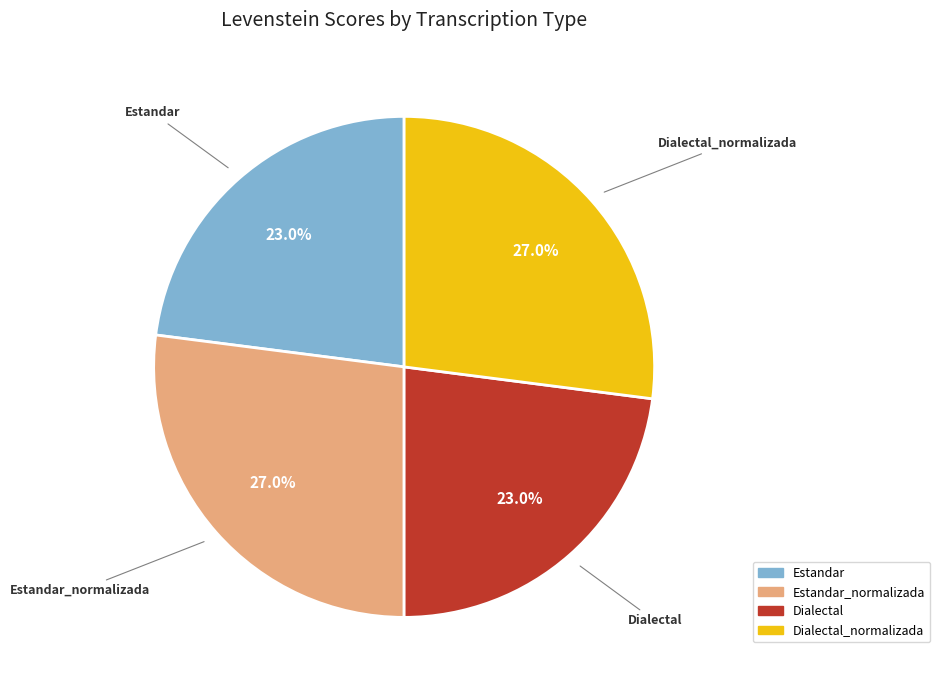

The Estandar slice represents 23% of the pie. True or false?

True